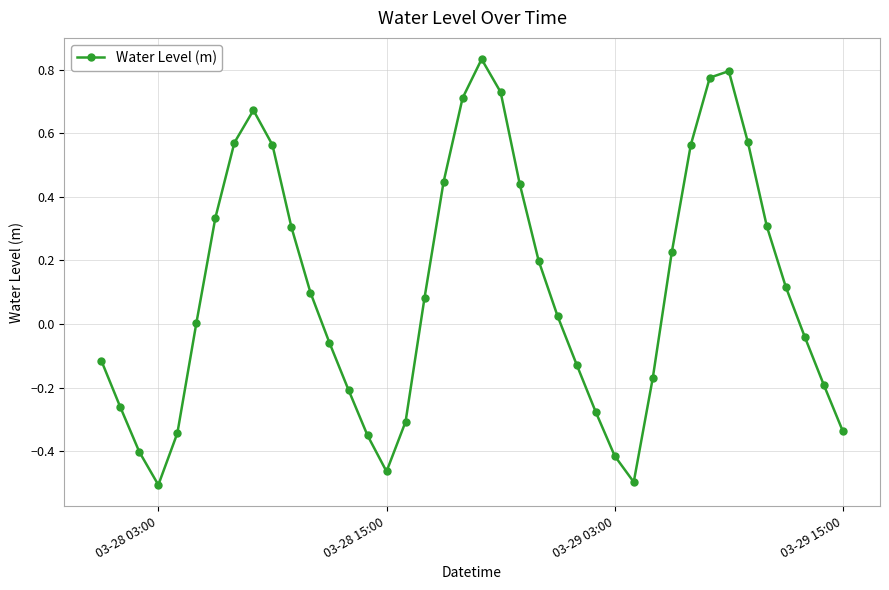

True or false: the data has more than 2 interior local peaks.

True